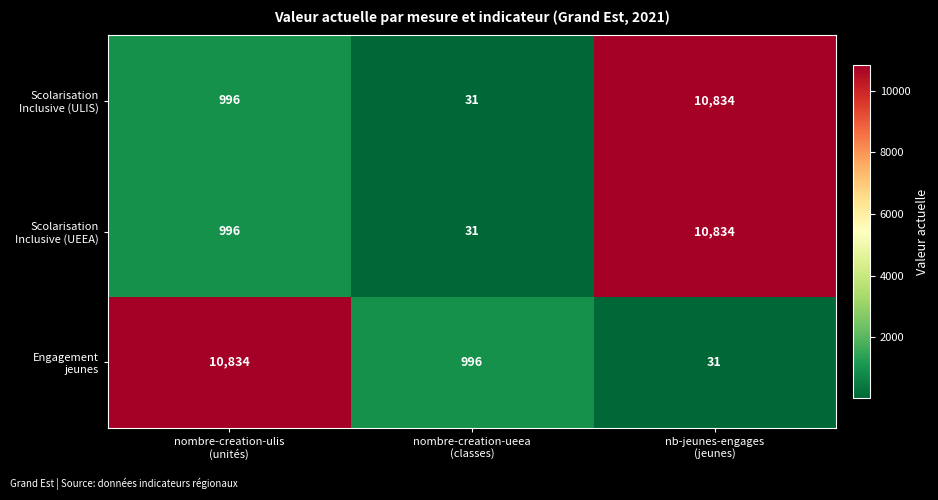

At how many categories does at least one series exceed 804?

3